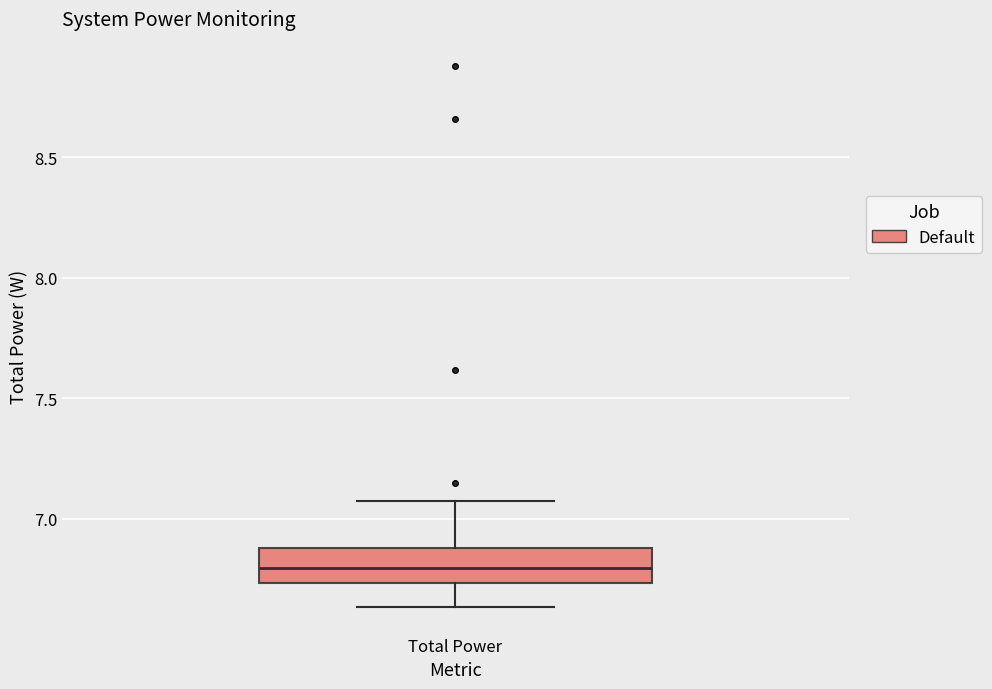

Where does the upper whisker of the box for Total Power end on the y-axis? The values are not printed on the chart, so give them approximately, as read against the axis.

7.05